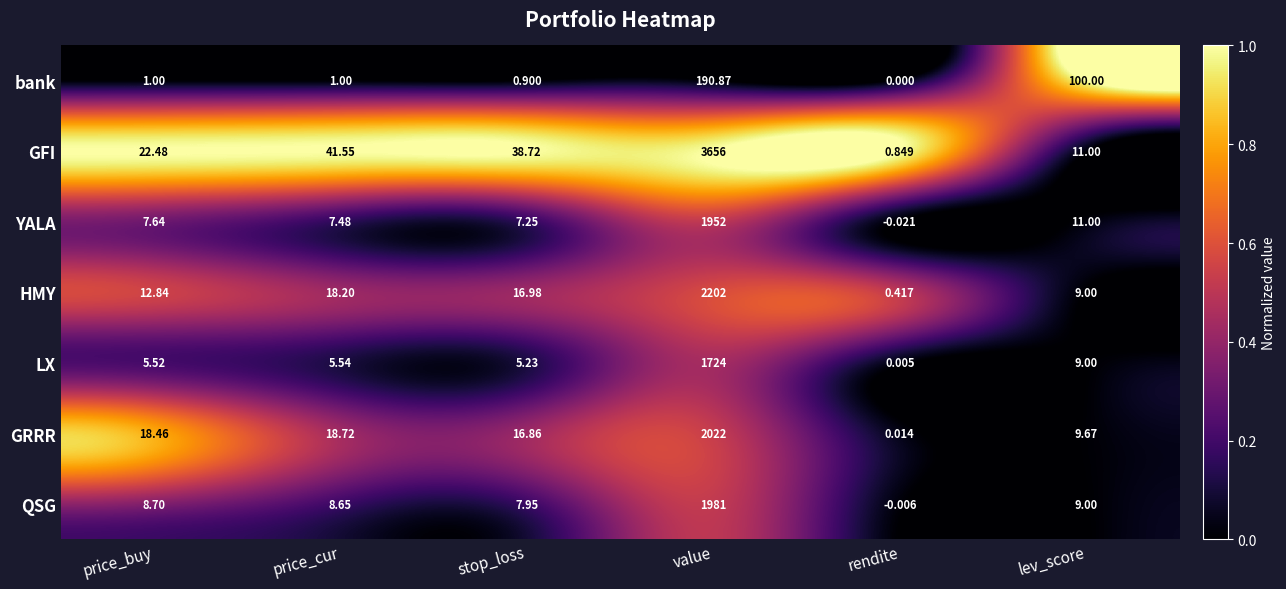

Which category has the lowest value in the GRRR series?

rendite